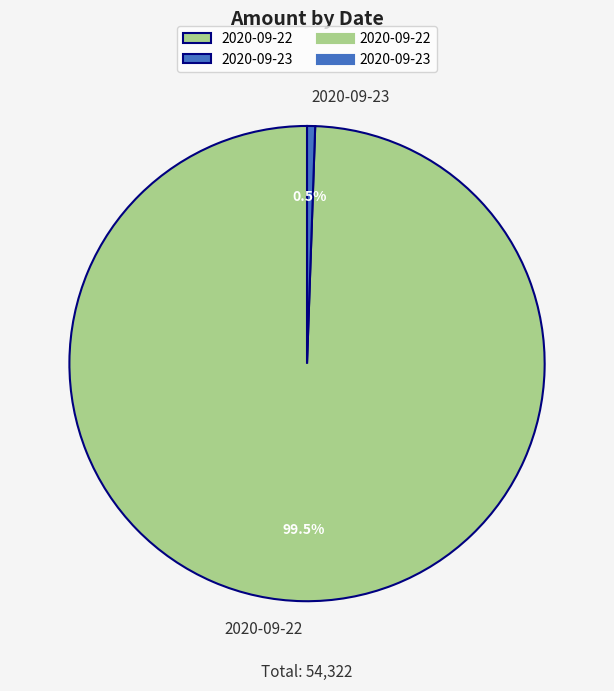

What is the smallest slice in the pie chart?

2020-09-23